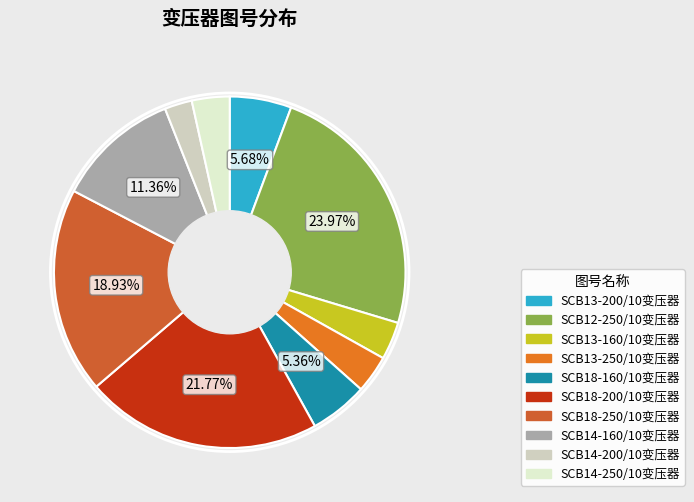

How many segments does this pie chart have?

10